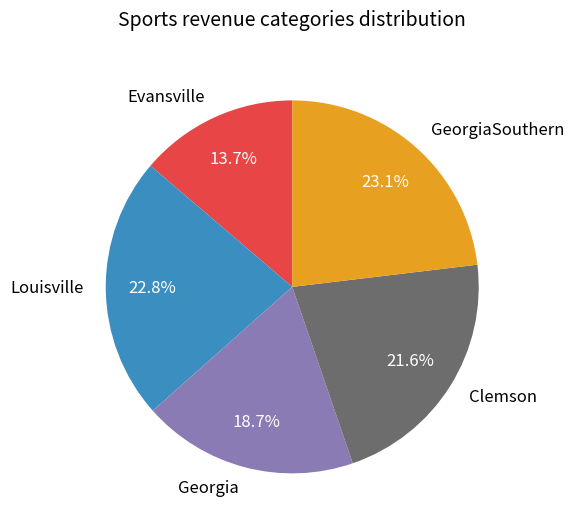

To the nearest percent, what portion does Clemson represent?

22%